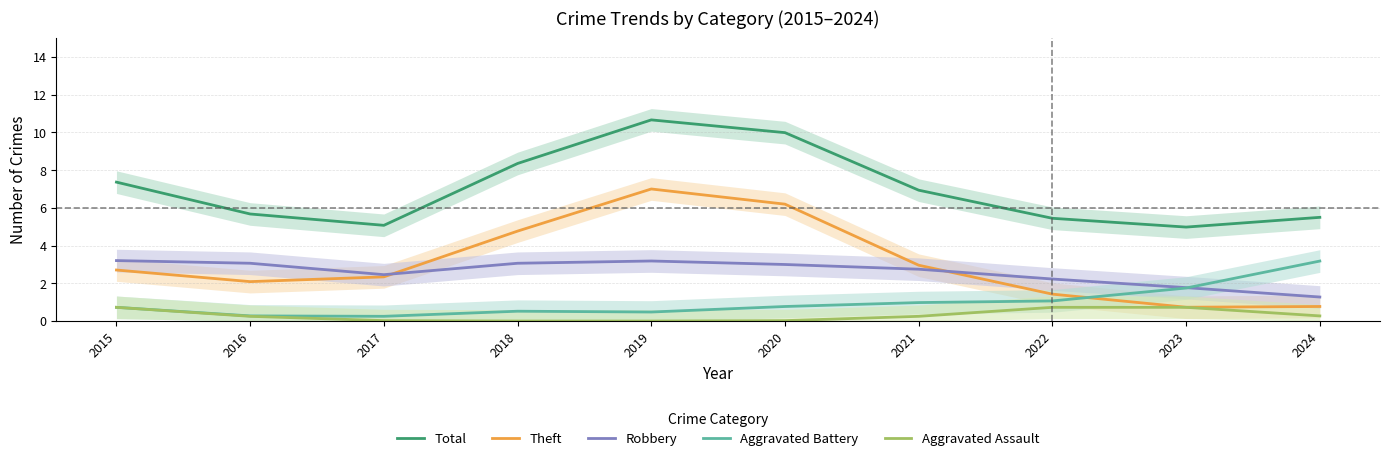

True or false: Aggravated Battery and Robbery intersect in this chart.

True